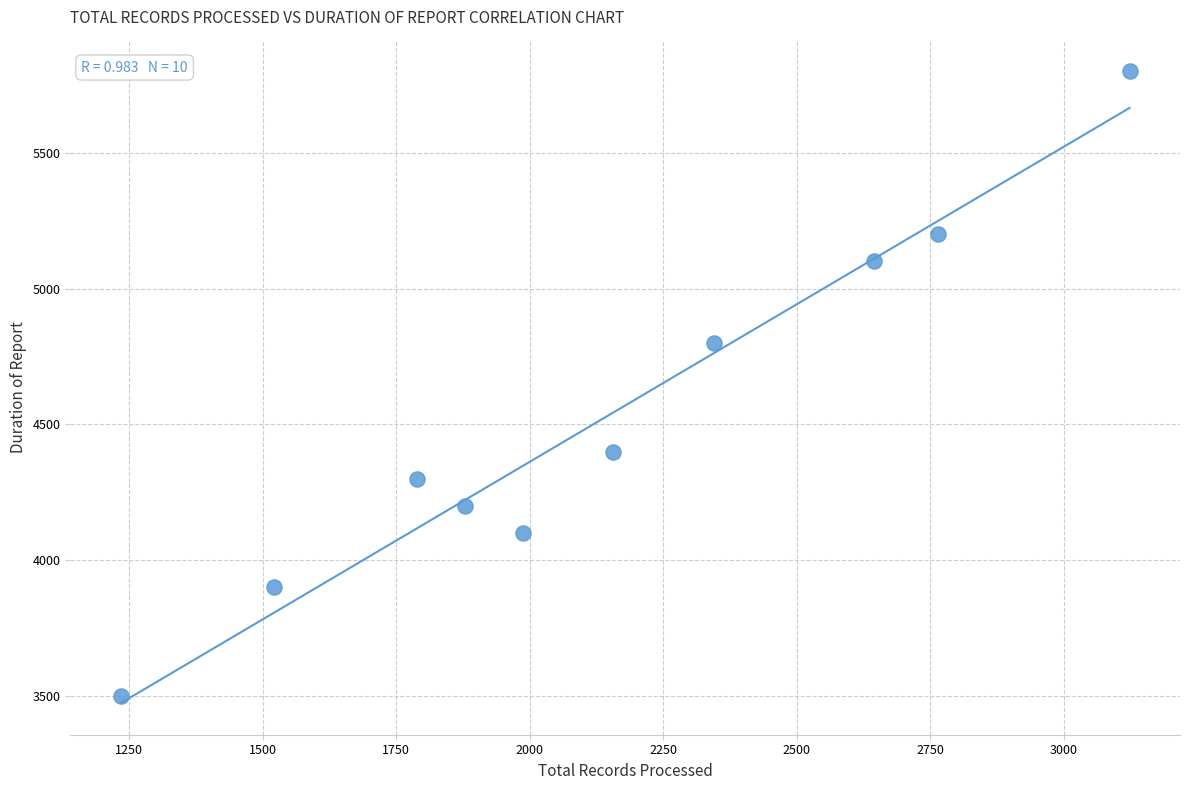

What Y value in the scatter plot is closest to 4650?

4800